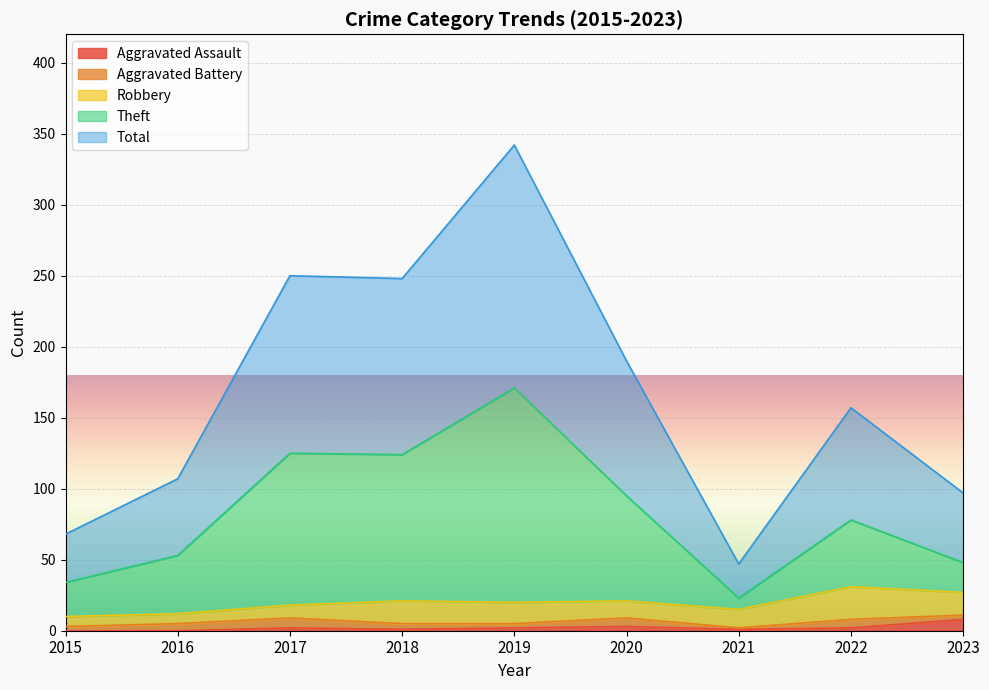

True or false: Theft and Total cross at least once.

False